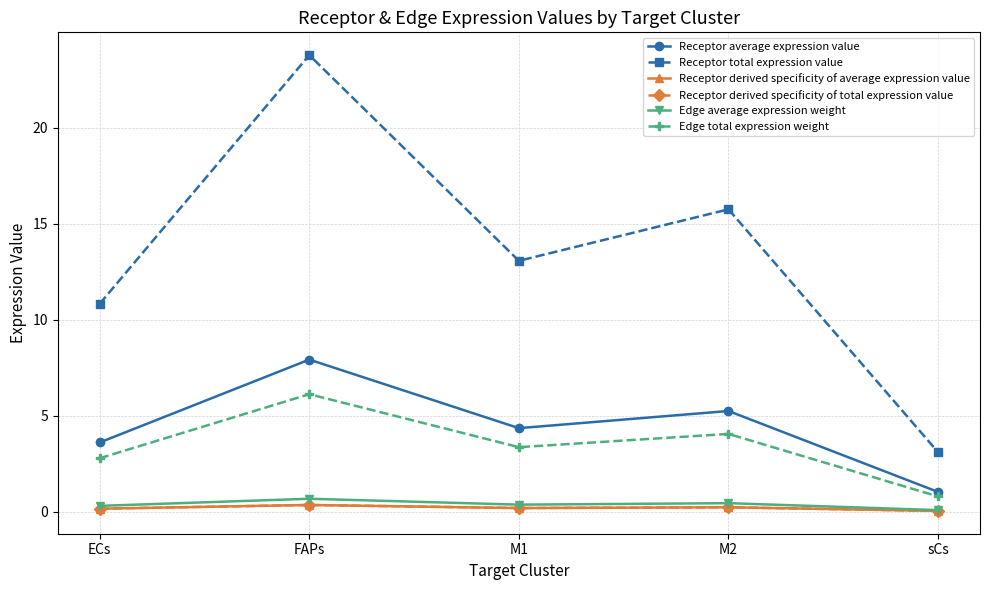

Does the chart have visible grid lines?

Yes